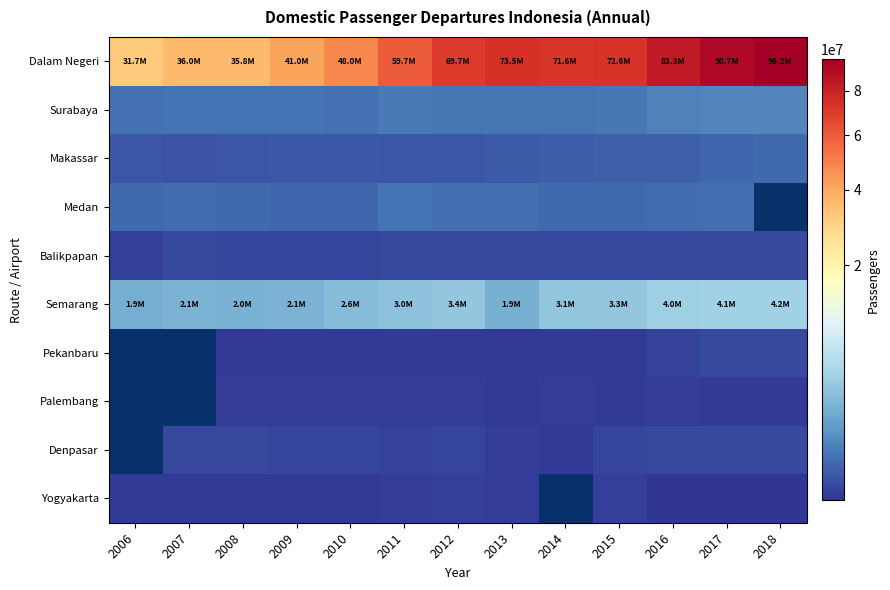

Which series has the largest range (max minus min)?

Dalam Negeri